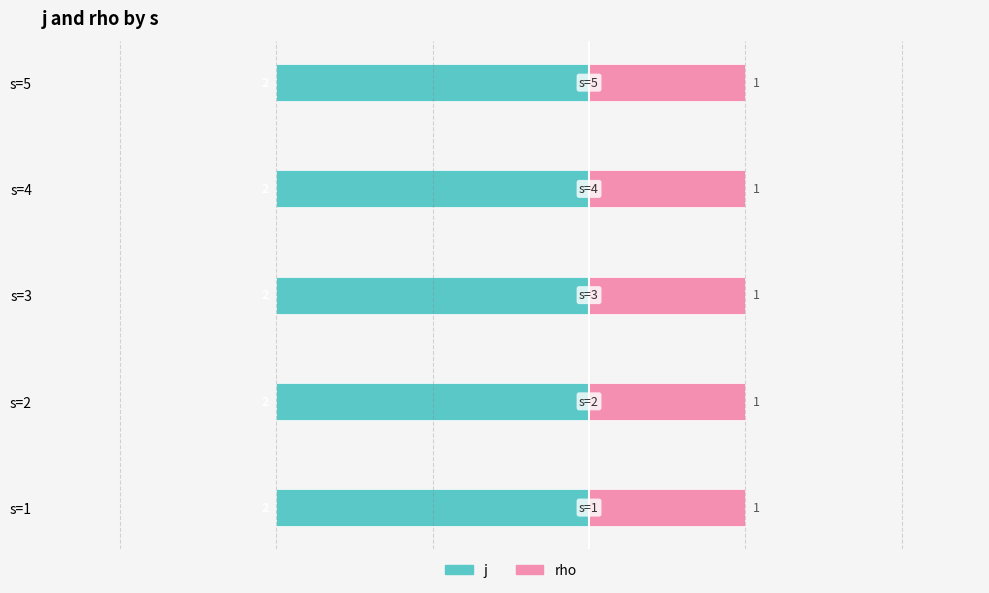

What is the value of the j bar at the 2nd from the left?

2